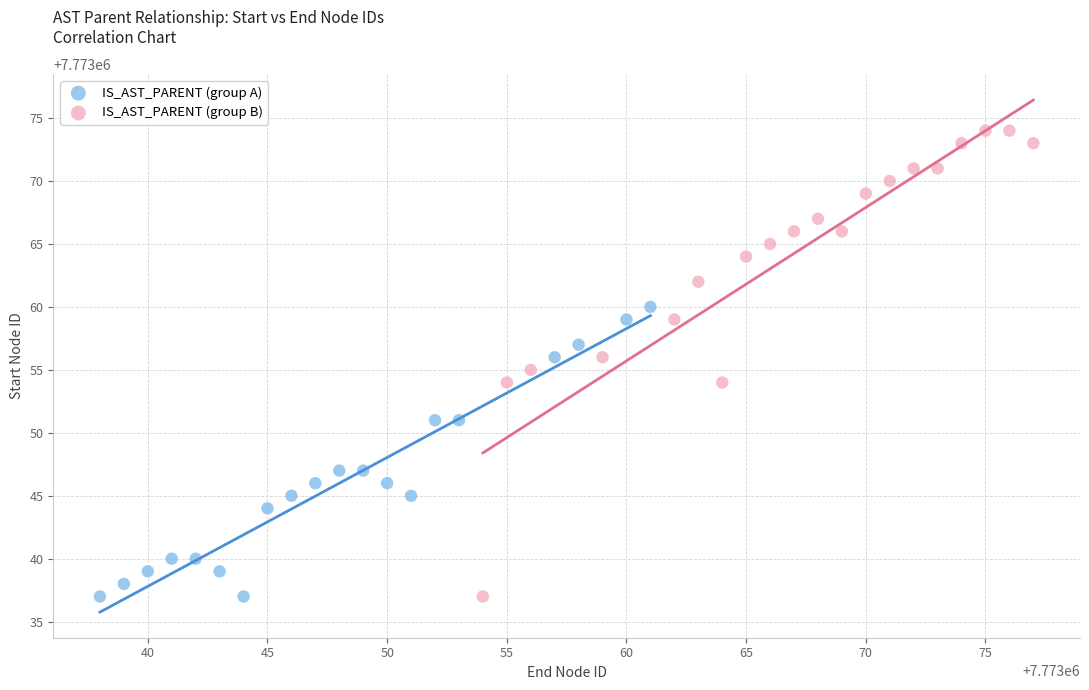

Which series reaches the maximum Y coordinate?

IS_AST_PARENT (group B)